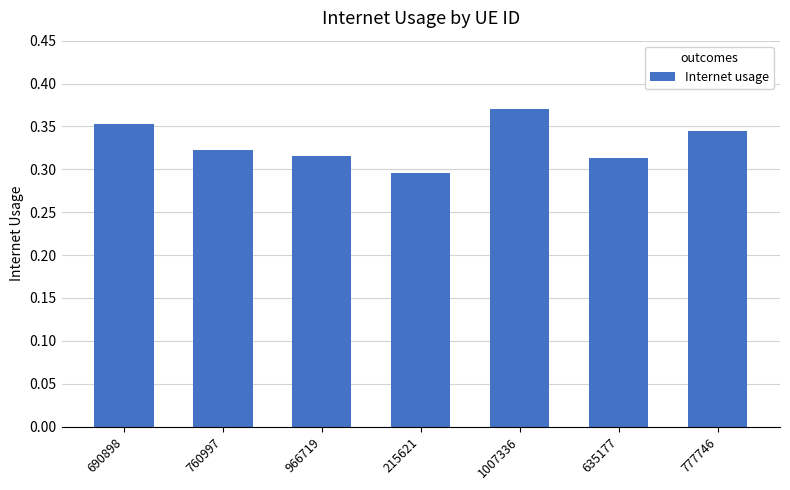

Which has a higher value, 1007336 or 760997?

1007336